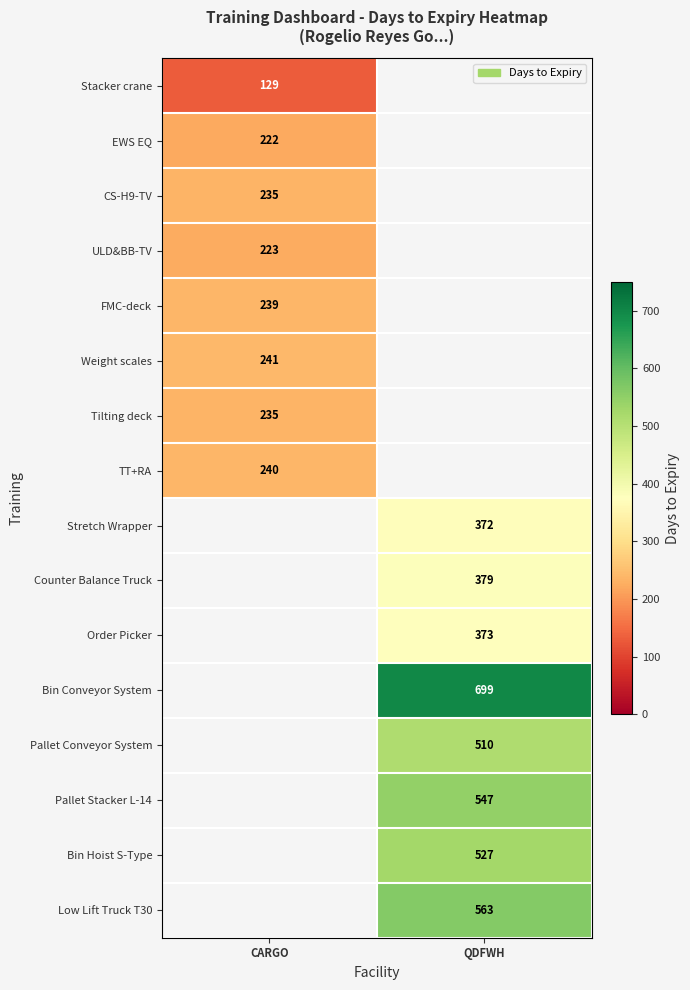

Is it true that Order Picker equals 373 at QDFWH?

True